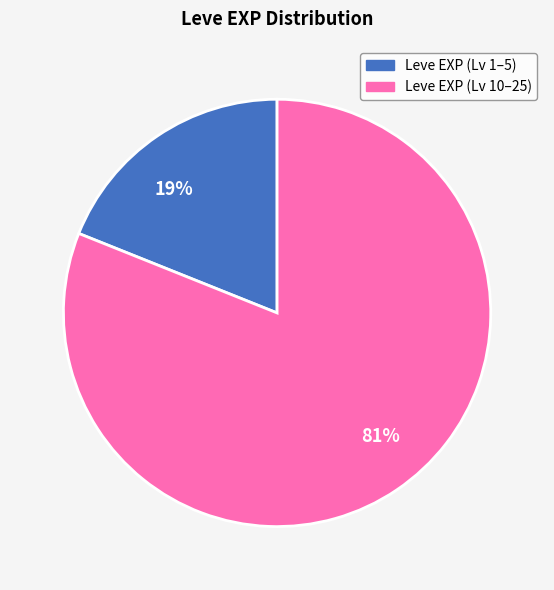

How many slices are in this pie chart?

2